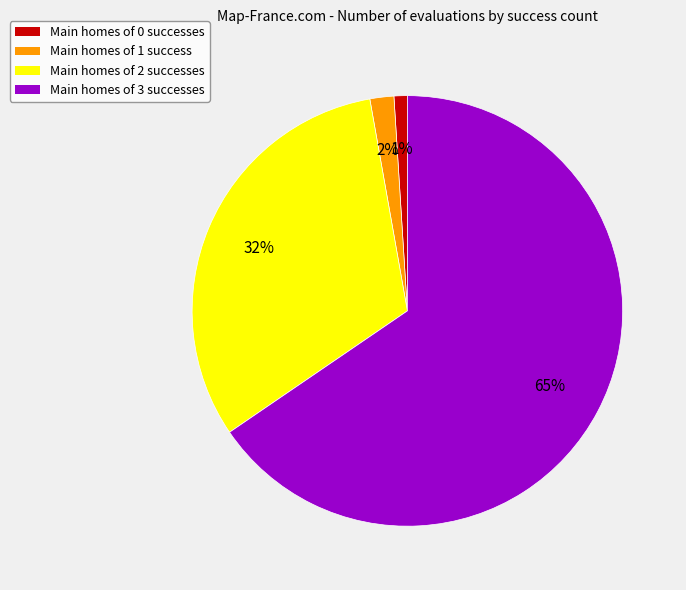

Is there any slice that represents more than half of the pie?

Yes